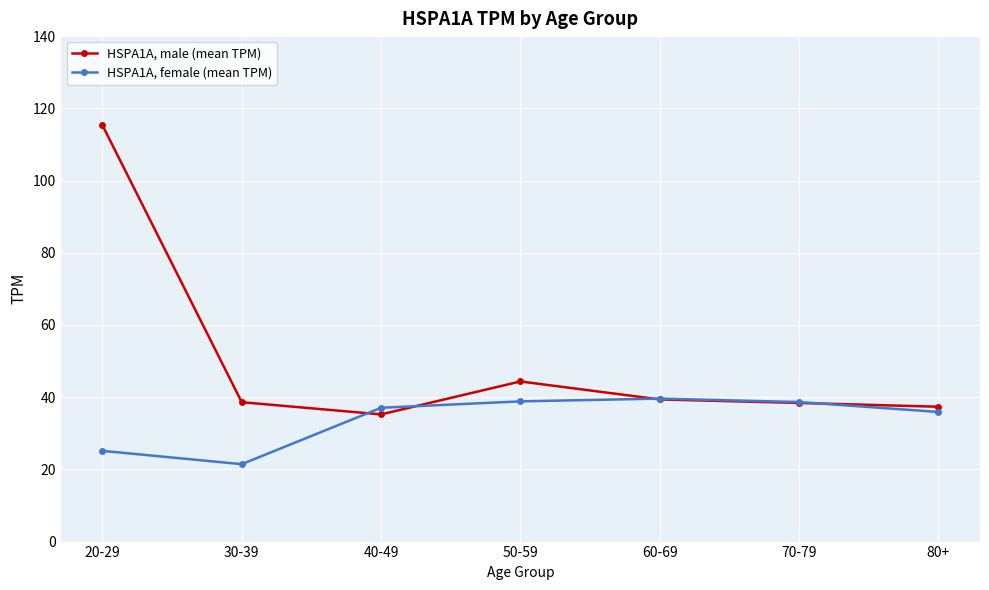

Which series has the largest range (max minus min)?

HSPA1A, male (mean TPM)